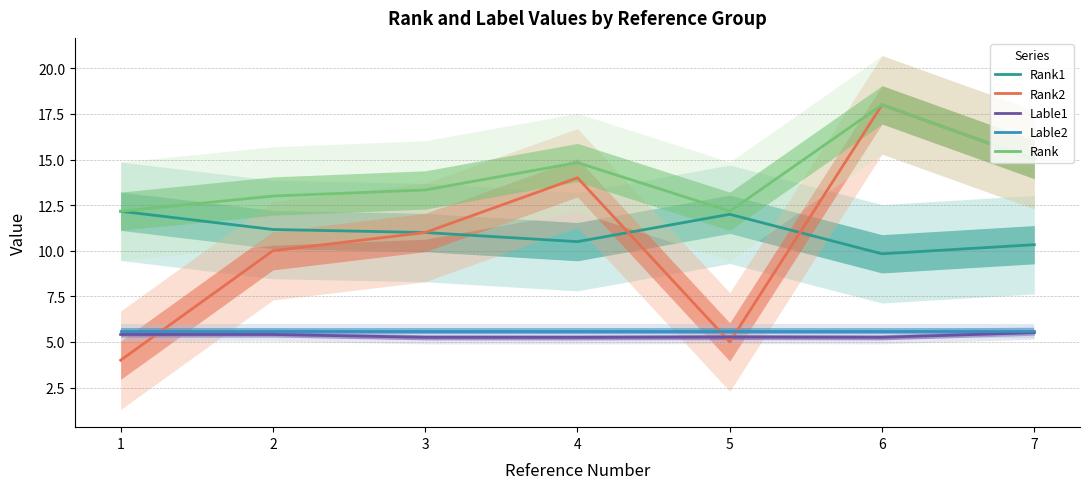

Is it true that Rank equals 13.3 at 3?

True